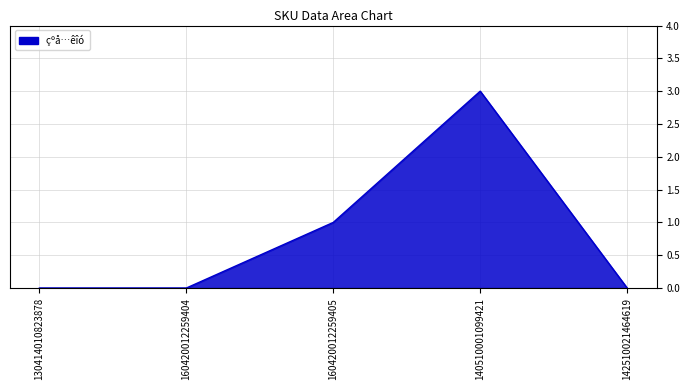

What is the difference between the second highest and minimum values?

1